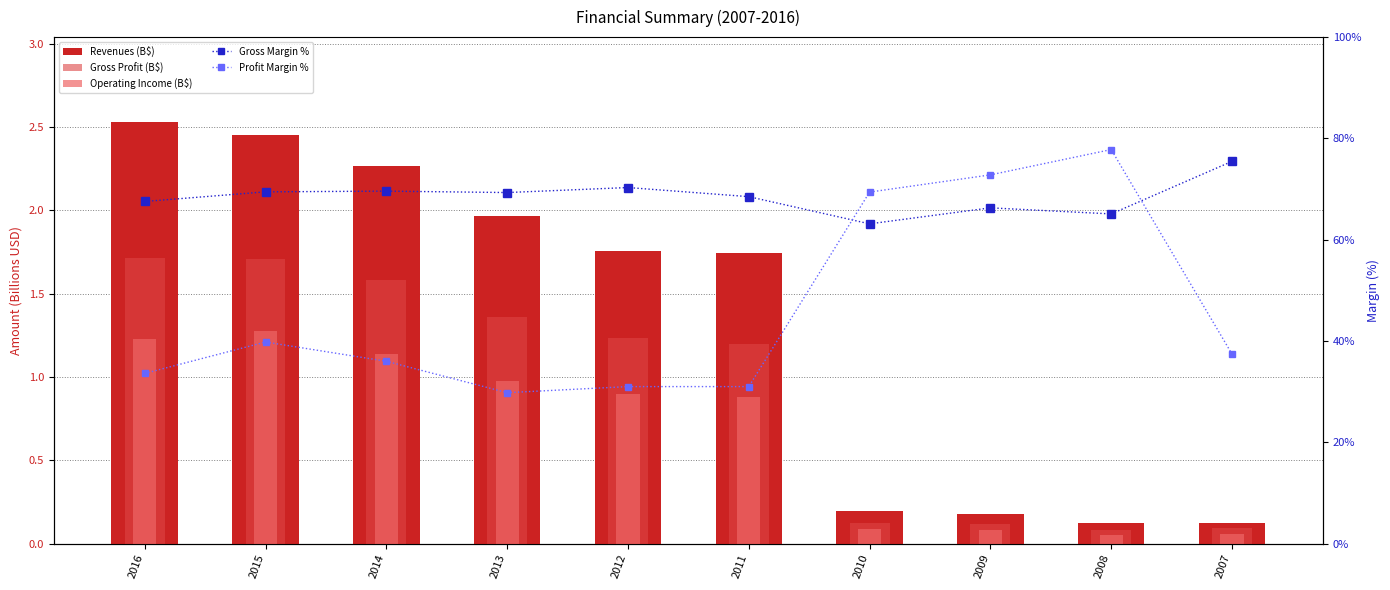

Read the Operating Income (B$) value at 2014.

1.1